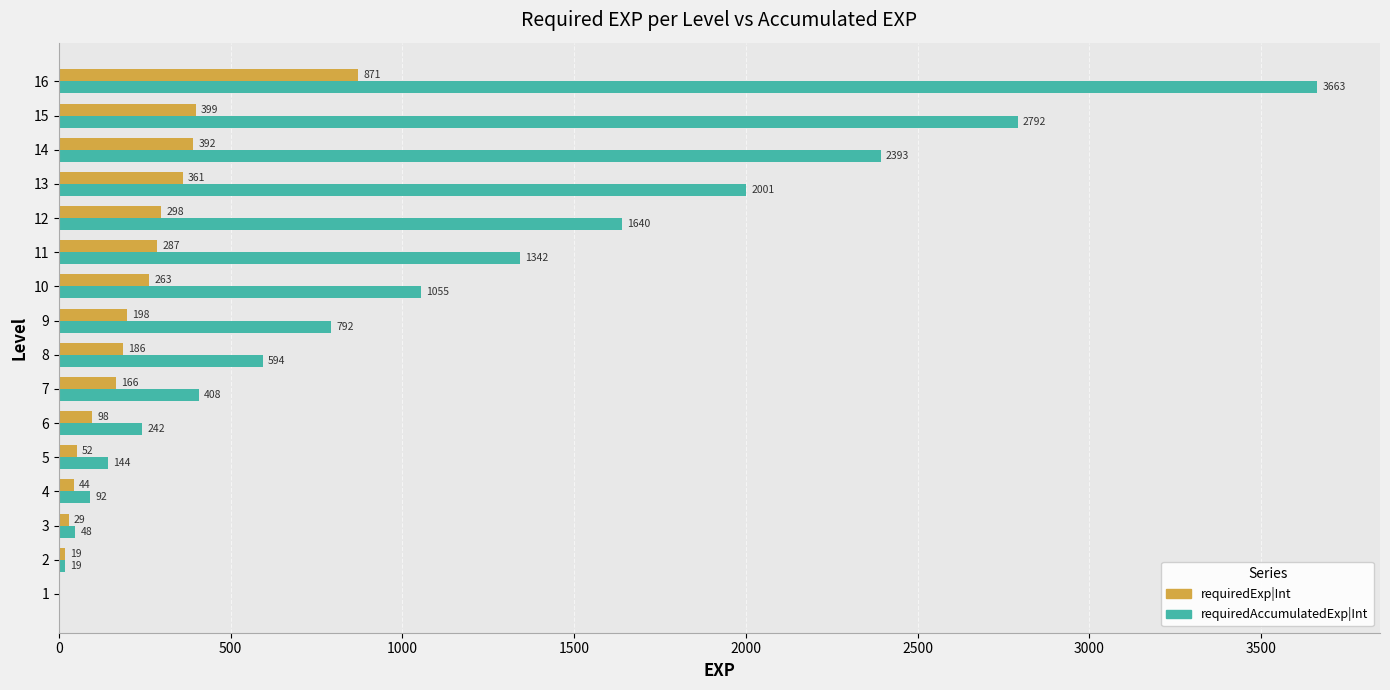

Which series changed the most between 13 and 16?

requiredAccumulatedExp|Int